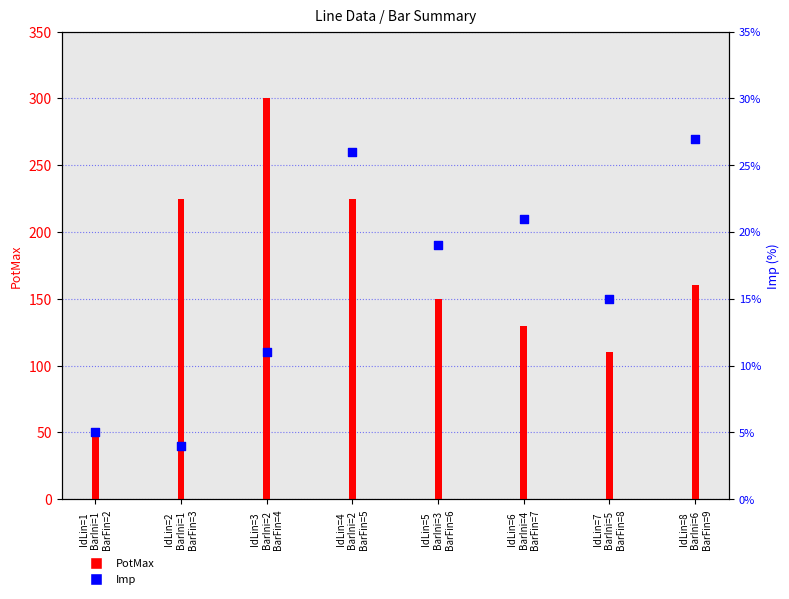

Which series has the largest Y range (max minus min)?

PotMax